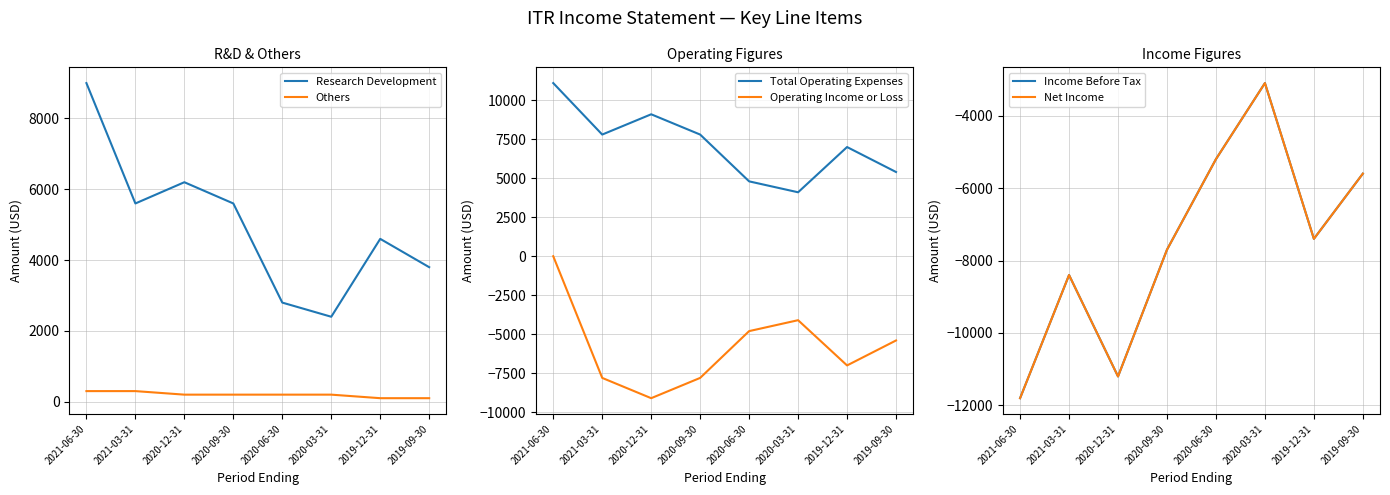

True or false: Operating Income or Loss and Total Operating Expenses cross at least once.

False